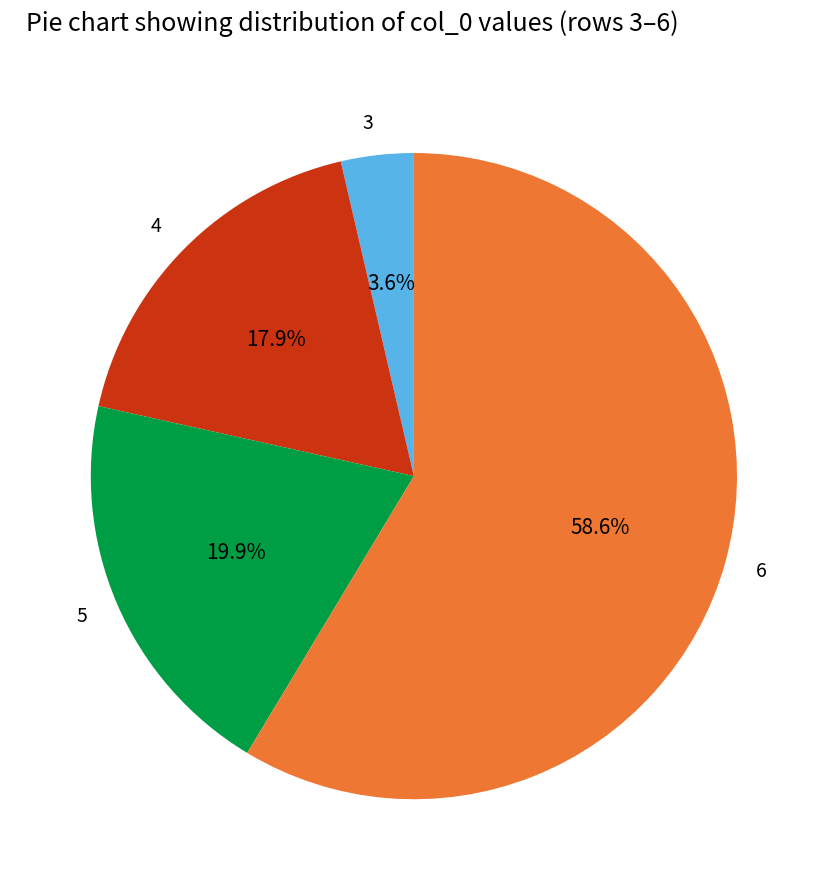

Between 4 and 5, which is larger?

5